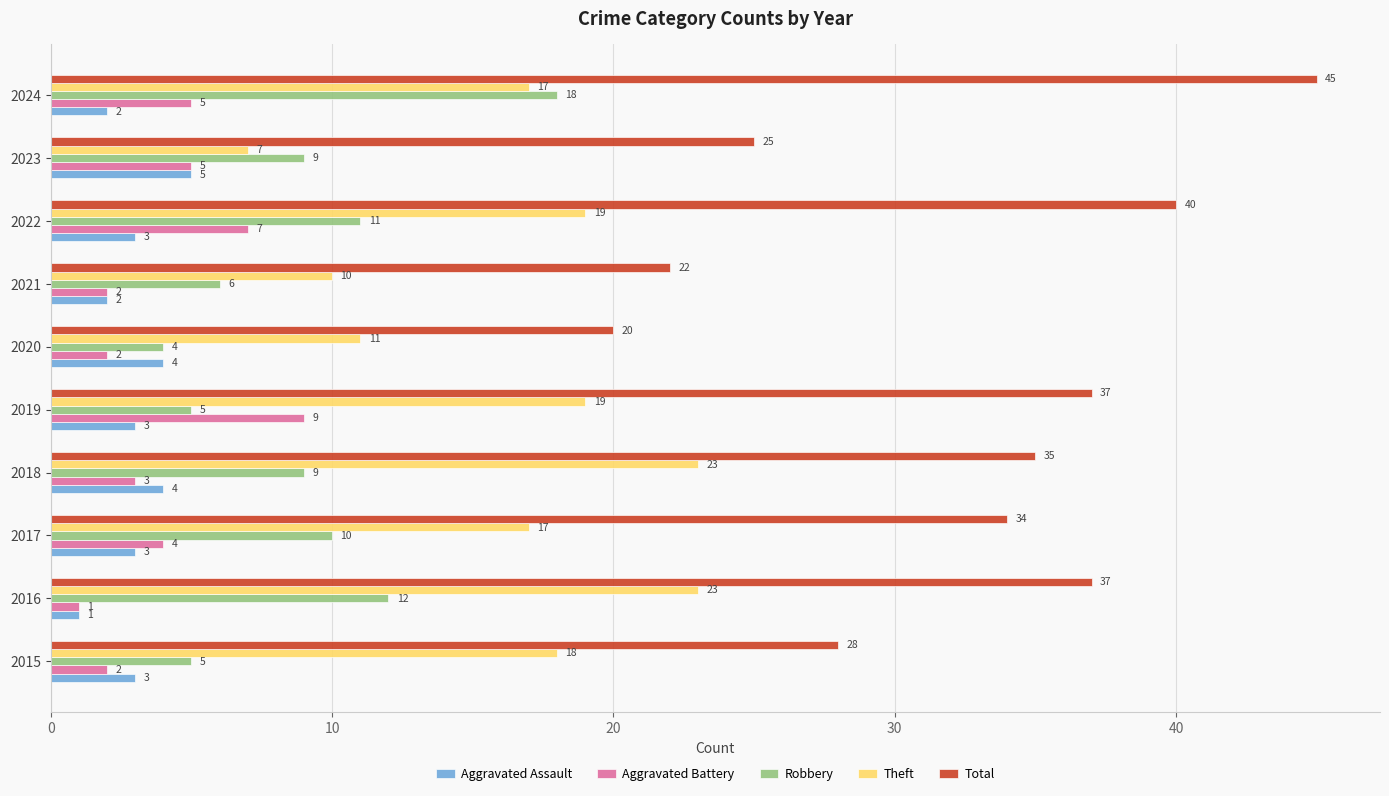

What is the sum of all Robbery values?

89